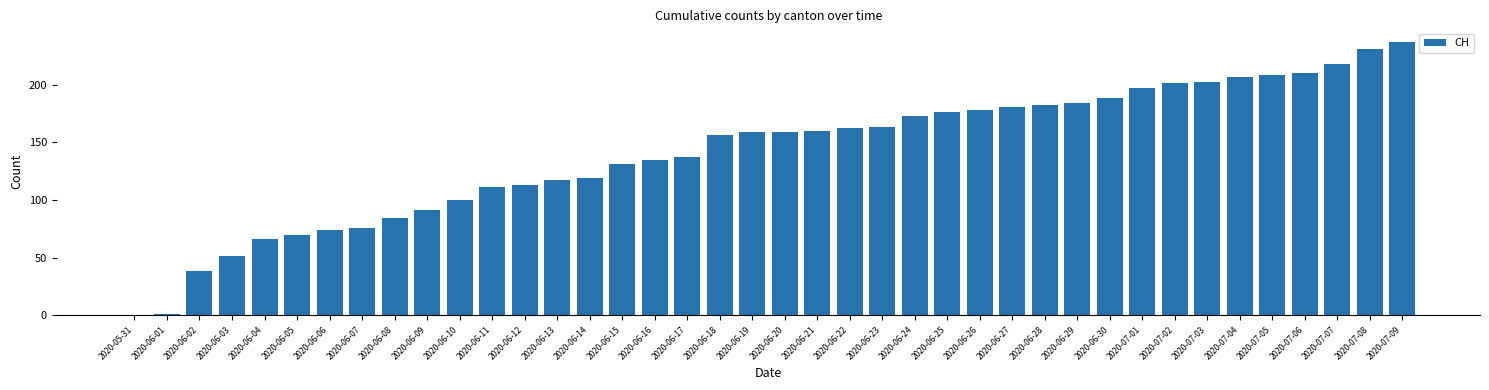

What is the greatest value displayed?

237